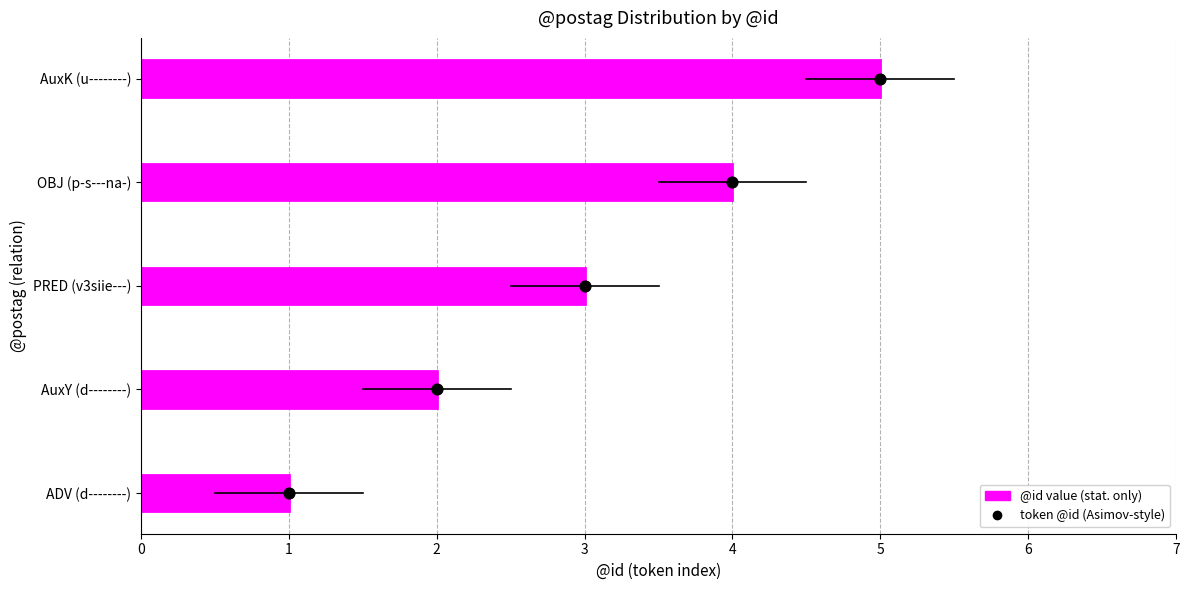

Is the value of token @id at 2 greater than the value of @id value at 1?

No